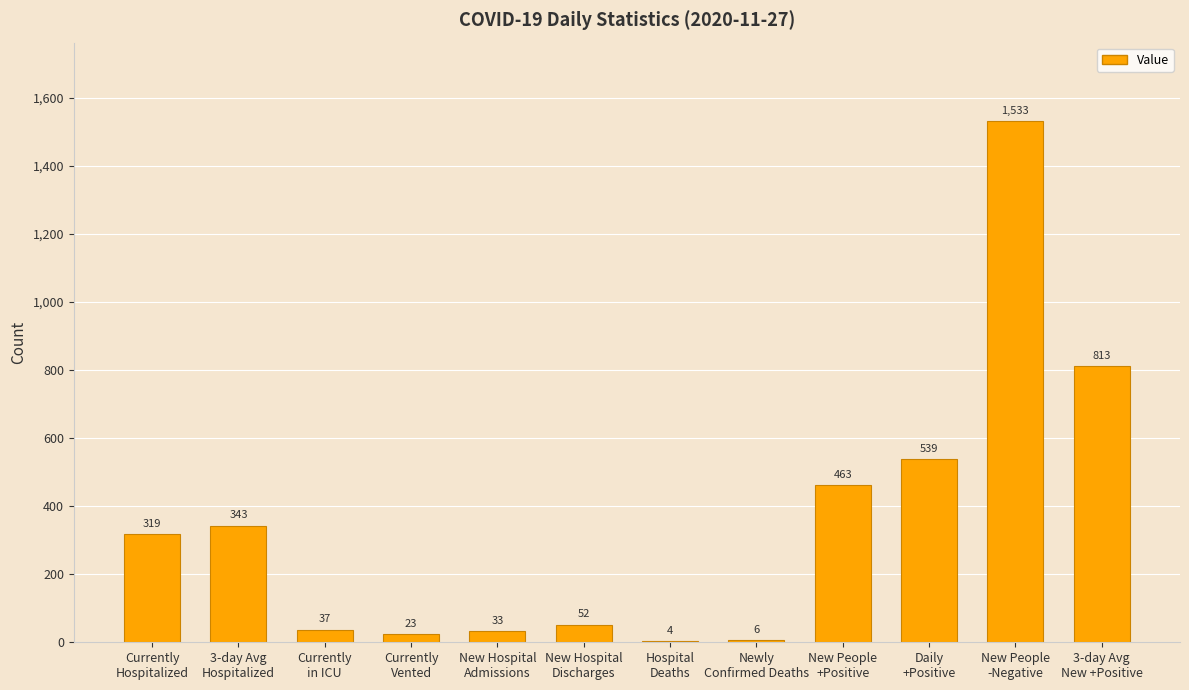

Reading right to left, extract all data points from this chart.

813	1533	539	463	6	4	52	33	23	37	343	319